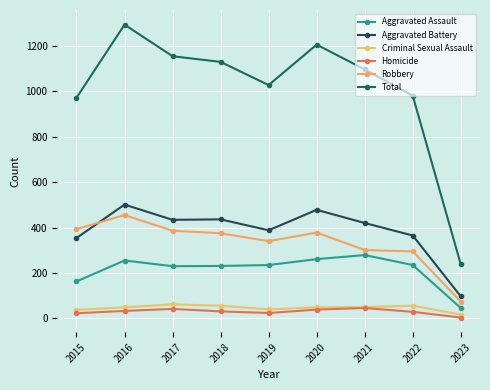

True or false: Aggravated Battery and Total intersect in this chart.

False